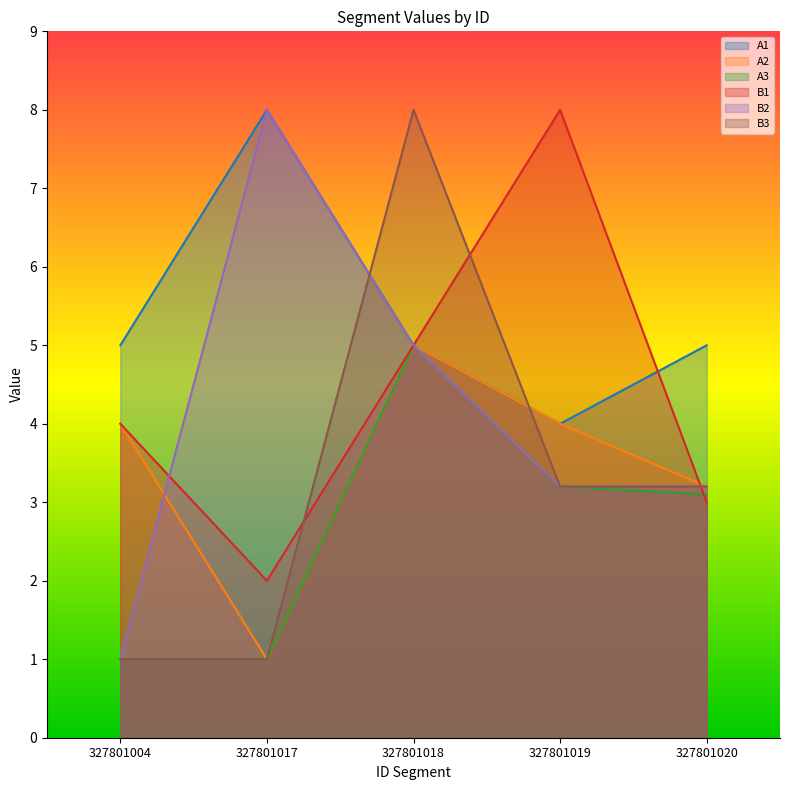

What is the greatest value displayed?

8.0